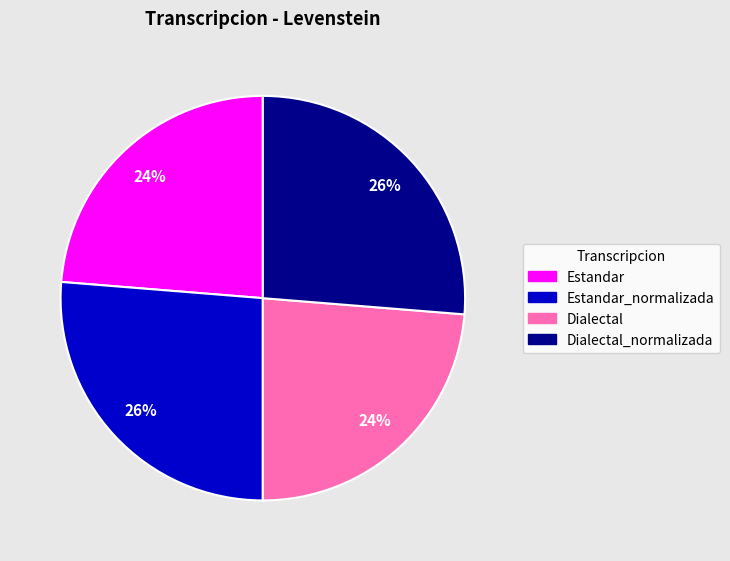

To the nearest percent, what percentage of the pie is Dialectal_normalizada?

26%